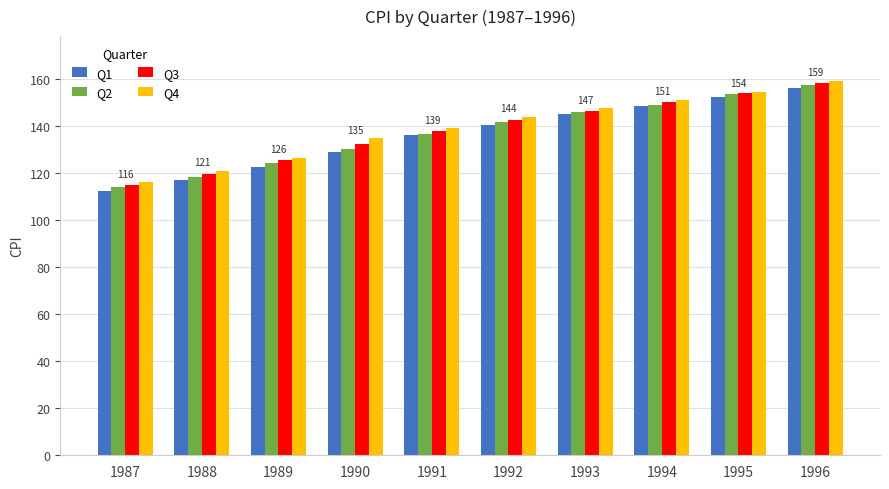

Reading left to right, extract all data points from this chart.

Q1: 1987=112.4	1988=117.0	1989=122.4	1990=128.7	1991=135.9	1992=140.5	1993=145.0	1994=148.5	1995=152.4	1996=155.8
Q2: 1987=114.0	1988=118.4	1989=124.3	1990=130.1	1991=136.4	1992=141.4	1993=145.9	1994=148.9	1995=153.4	1996=157.4
Q3: 1987=114.9	1988=119.7	1989=125.3	1990=132.3	1991=137.9	1992=142.4	1993=146.3	1994=150.1	1995=153.8	1996=158.2
Q4: 1987=116.0	1988=120.8	1989=126.4	1990=134.6	1991=138.9	1992=143.8	1993=147.5	1994=151.1	1995=154.4	1996=159.0